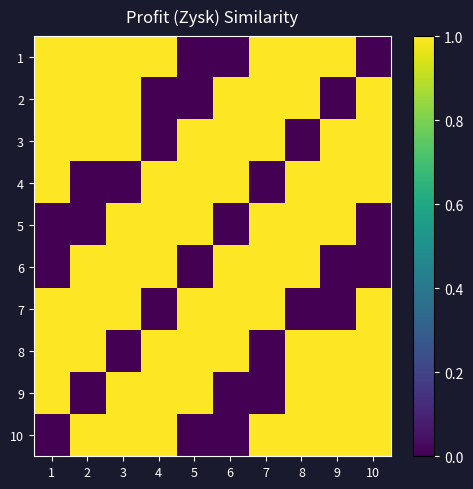

Rank the categories by 3 value from lowest to highest.

4, 8, 1, 2, 3, 5, 6, 7, 9, 10